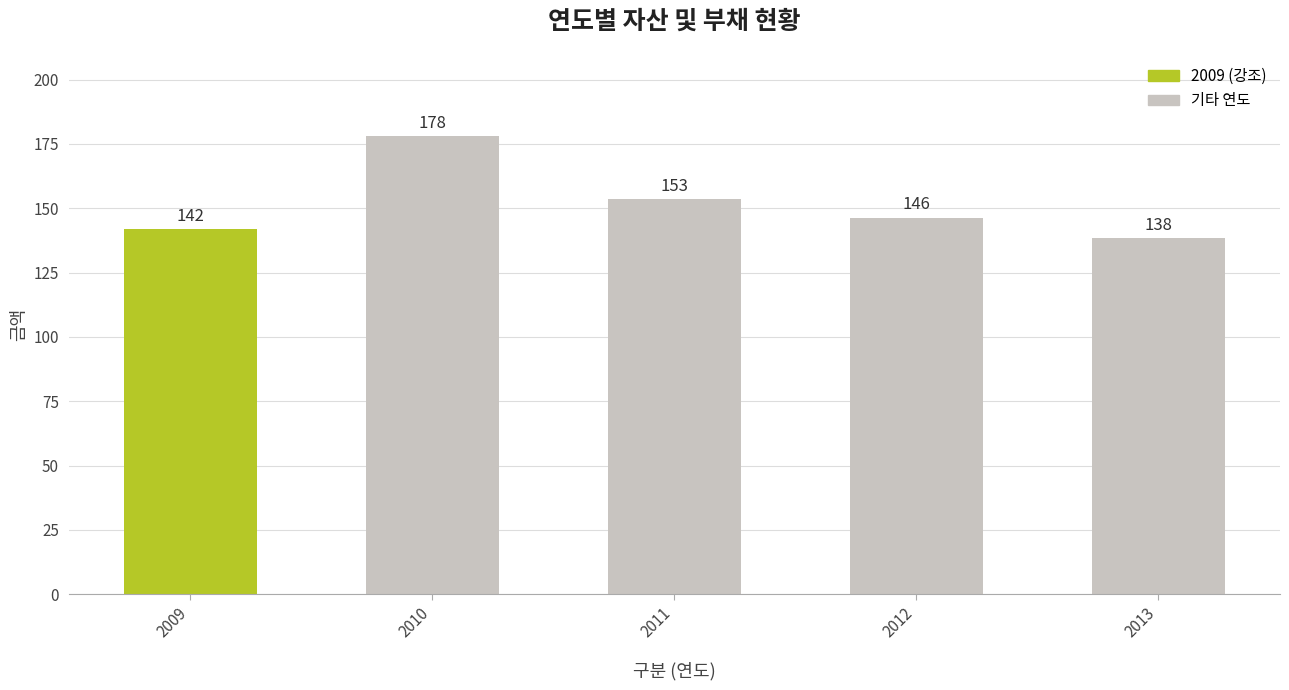

Is it true that the value at 2010 is 55.4?

False